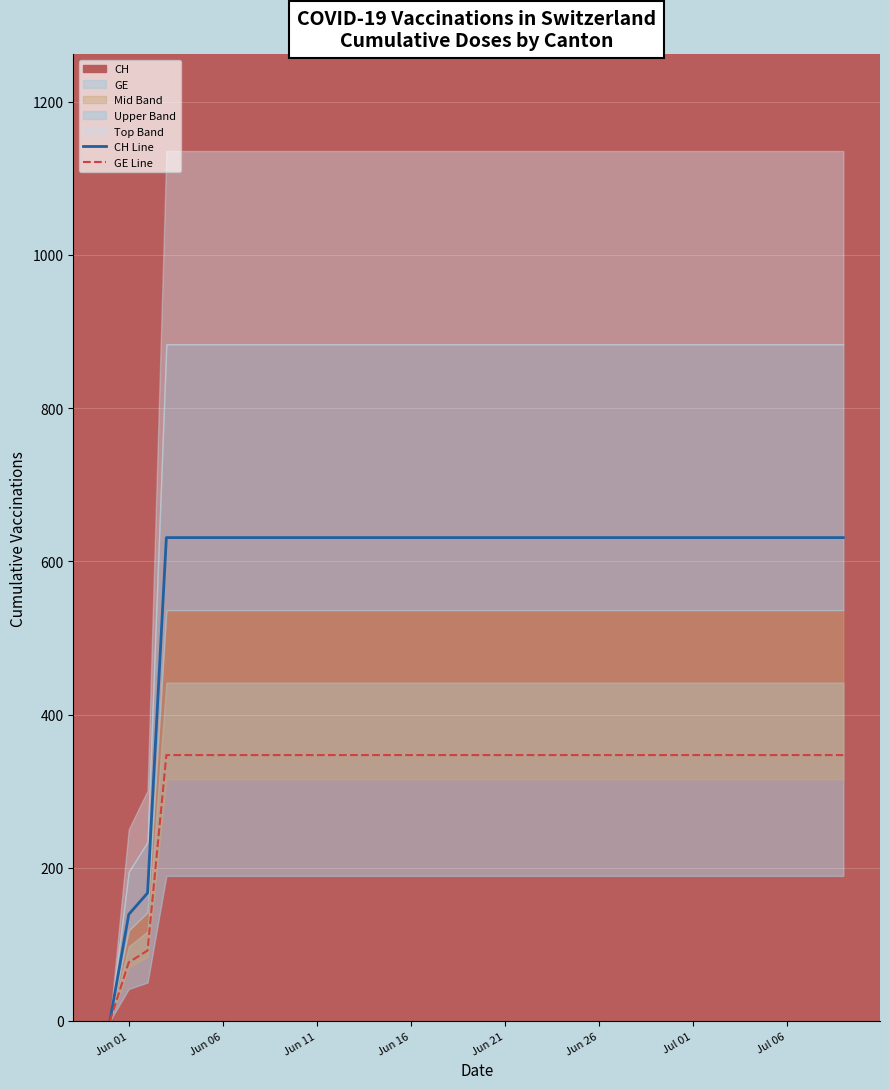

How many data points in CH Line are less than 631?

3